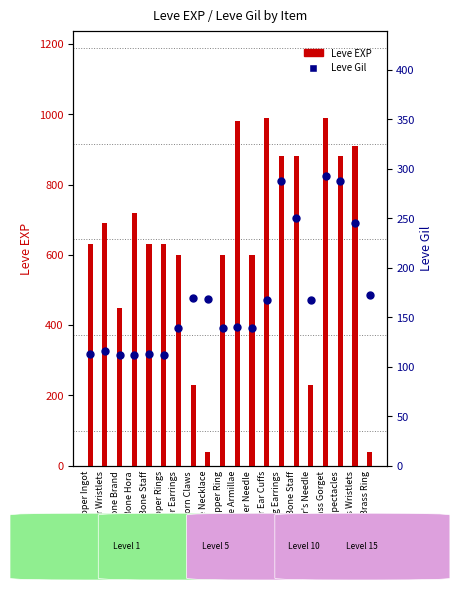

Which series has the widest spread of Y values?

Leve EXP